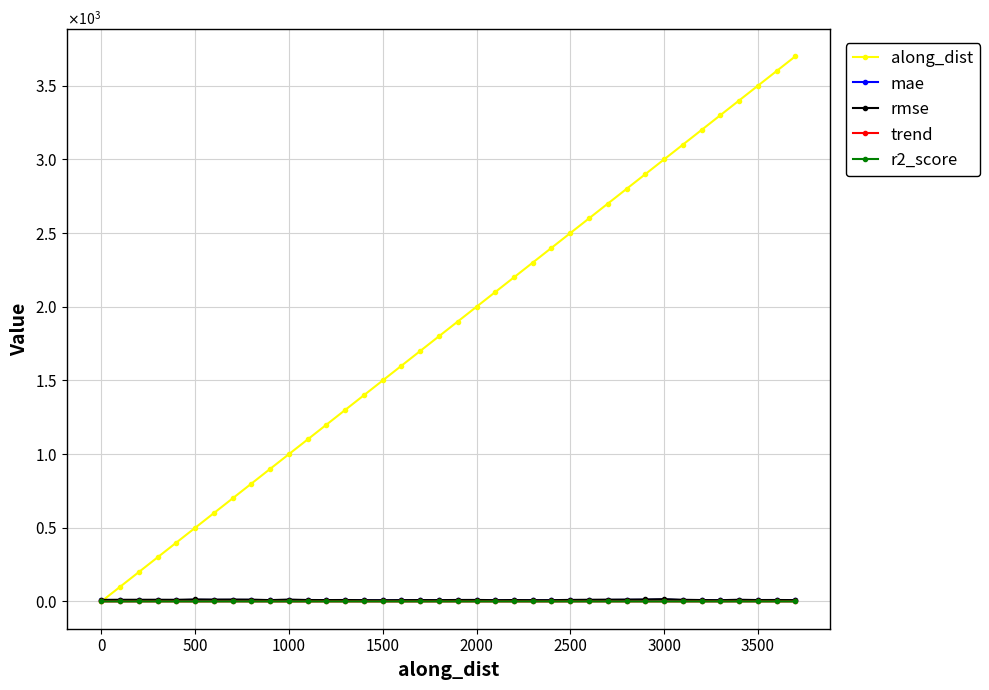

What are all the series names shown in the legend?

along_dist, mae, rmse, trend, r2_score